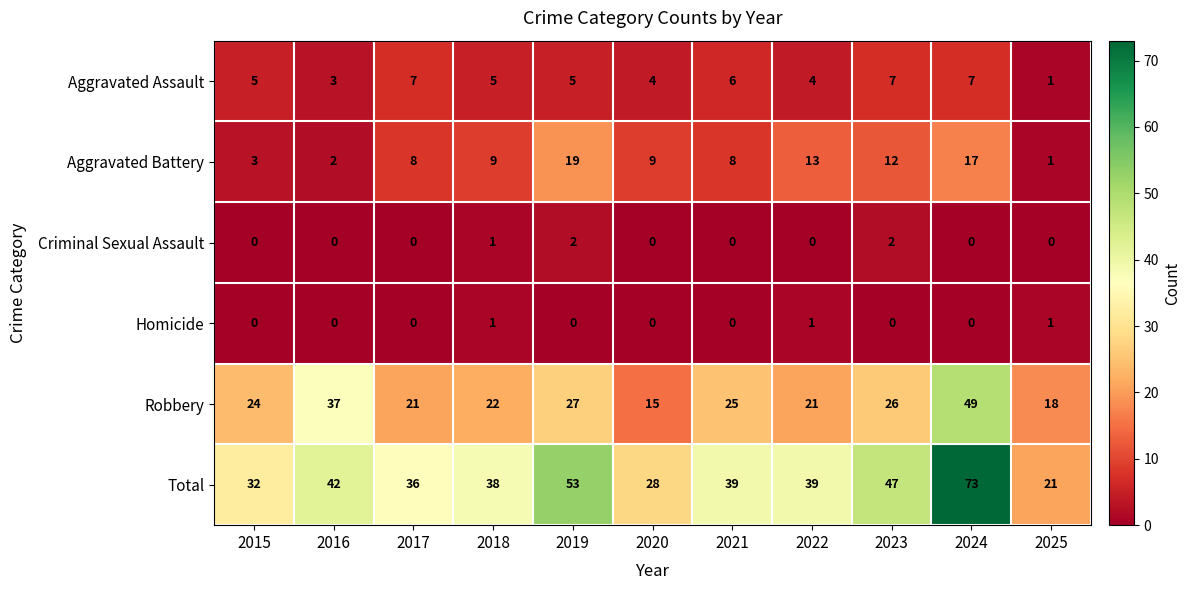

Which series has the largest range (max minus min)?

Total